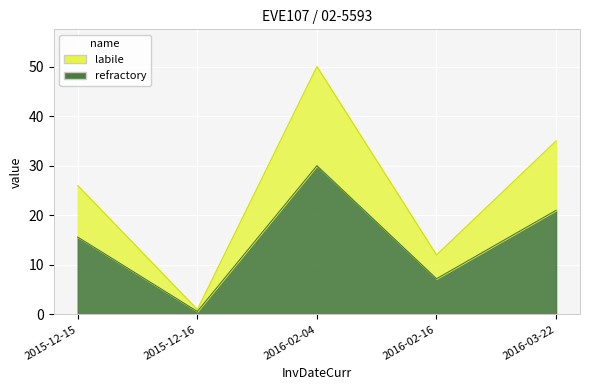

What is the label of the 1st point from the right?

2016-03-22